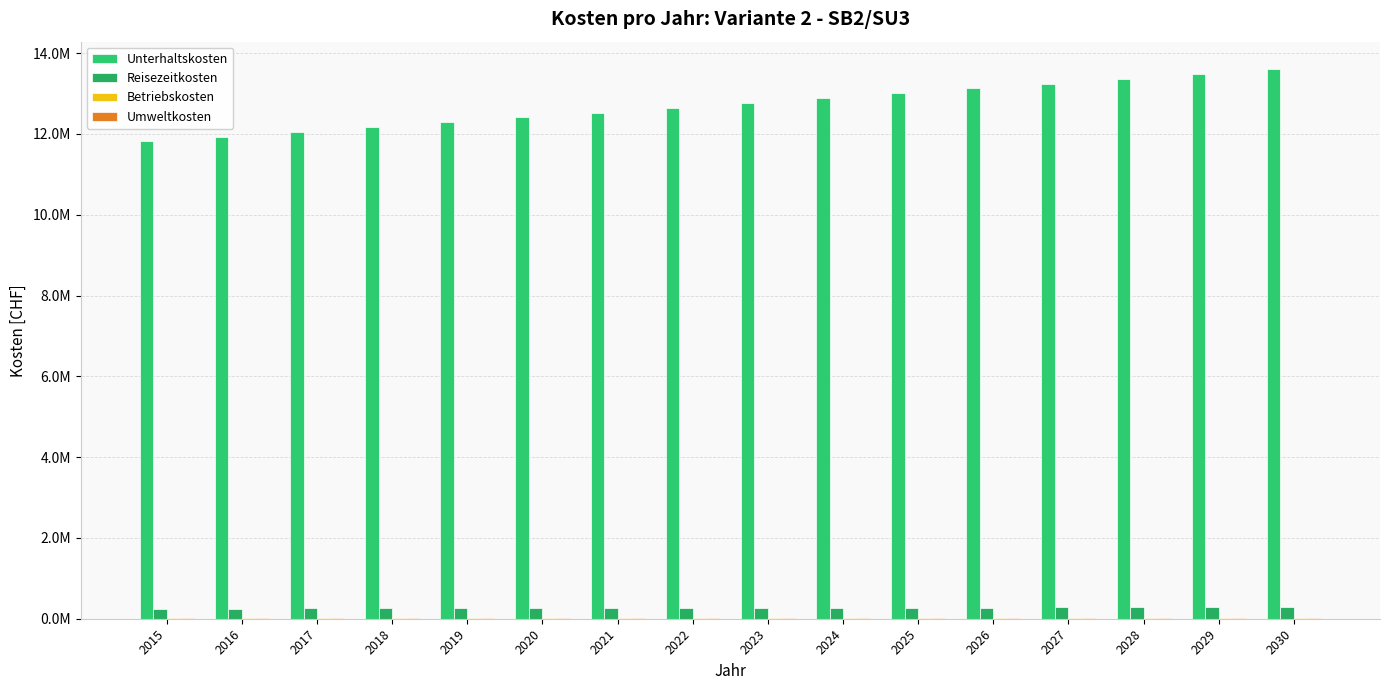

Which has a higher value, 2029 or 2024?

2029